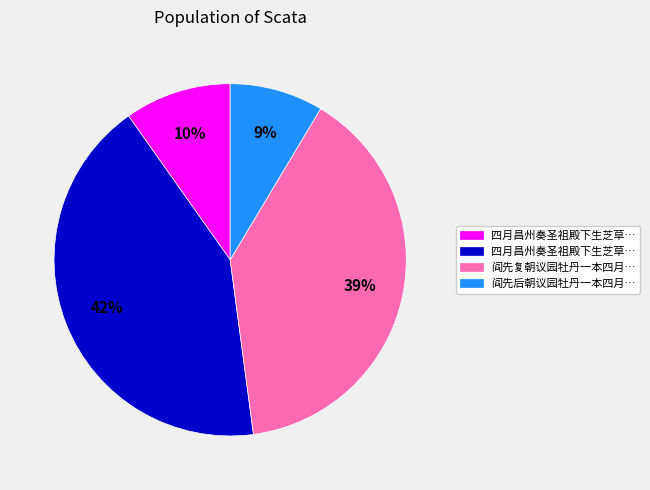

To the nearest percent, what is the average slice percentage?

25%